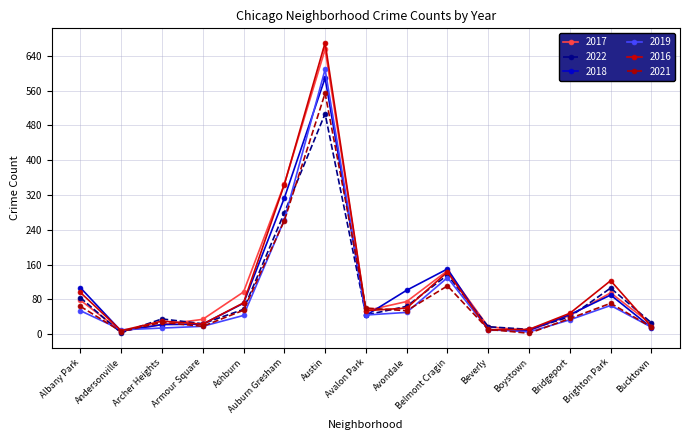

Where do 2019 and 2016 first cross each other?

Albany Park and Andersonville